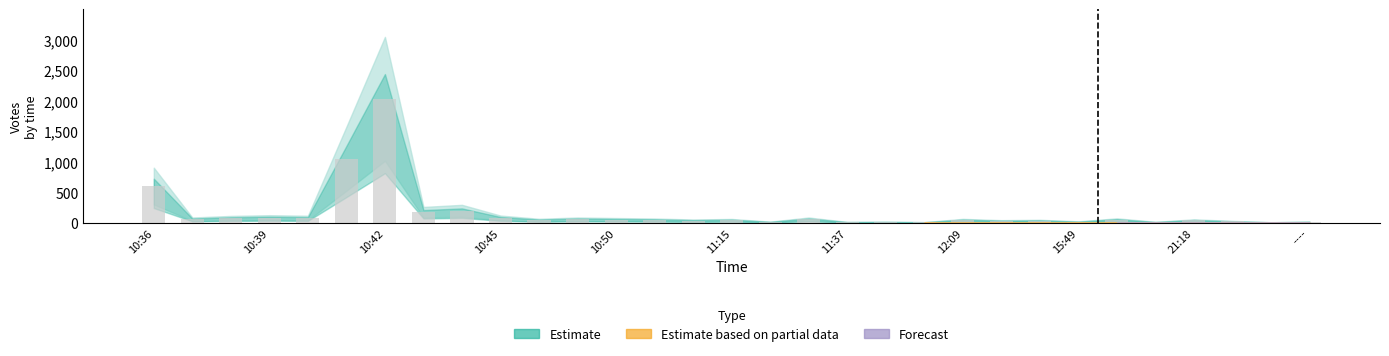

What is the maximum value shown in the chart?

2027